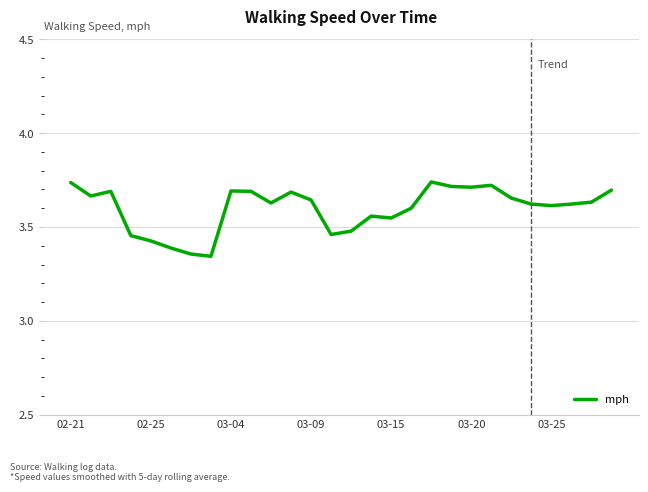

What is the difference between the maximum and minimum values?

0.4